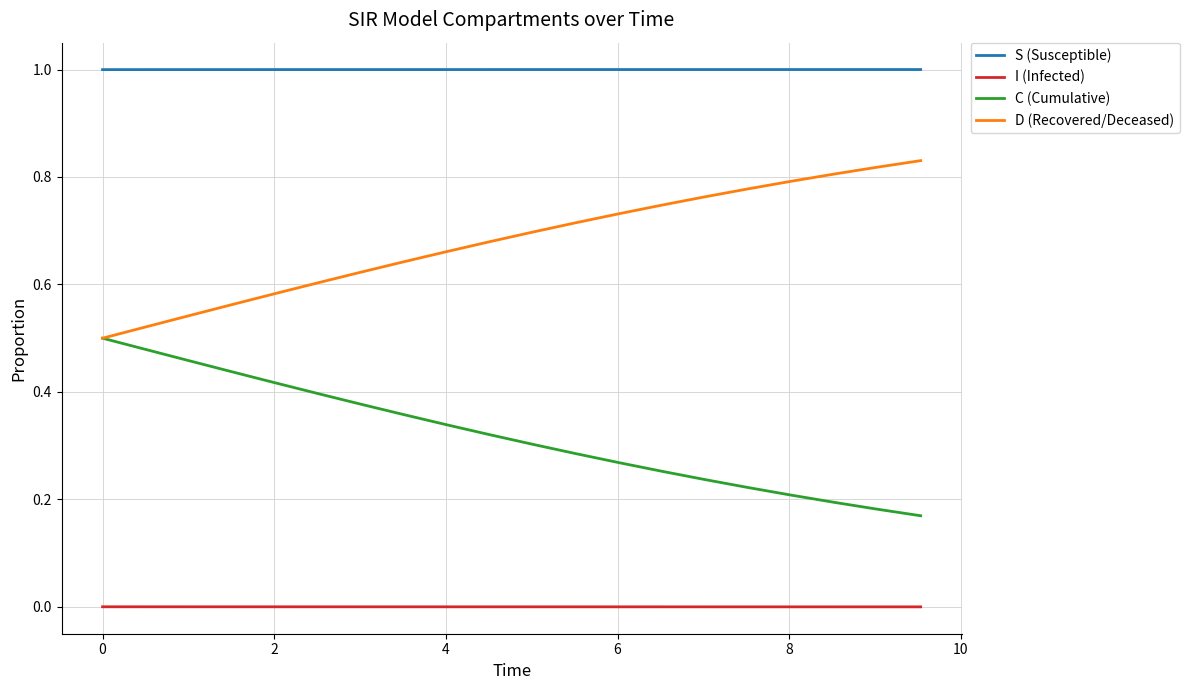

What is the highest value of the S (Susceptible) series?

1.0